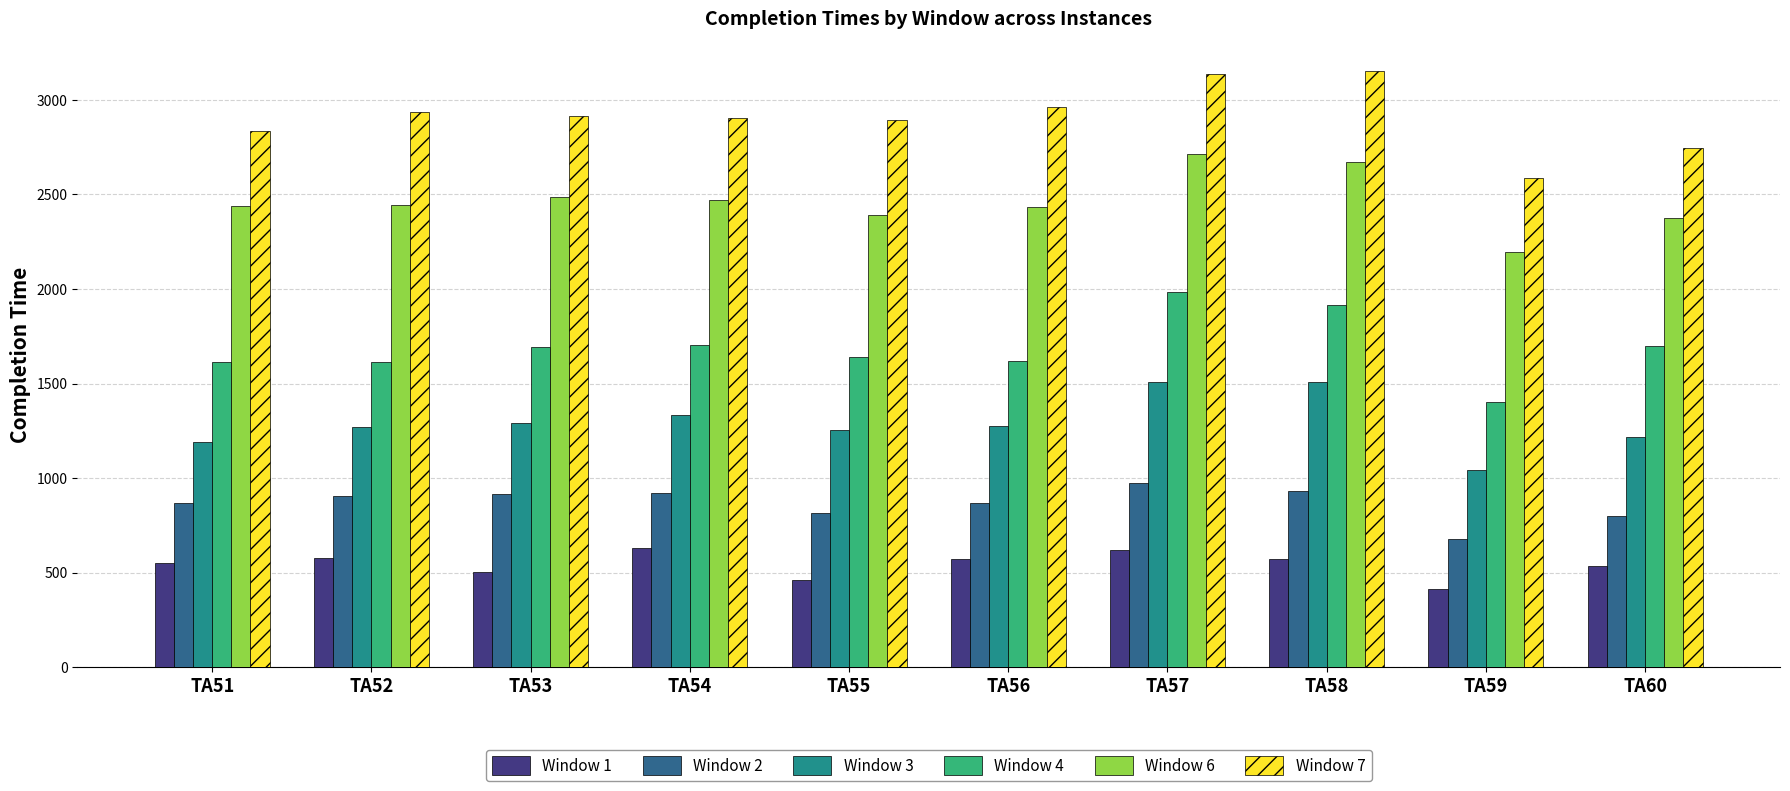

At which category is the sum across all series the highest?

TA57